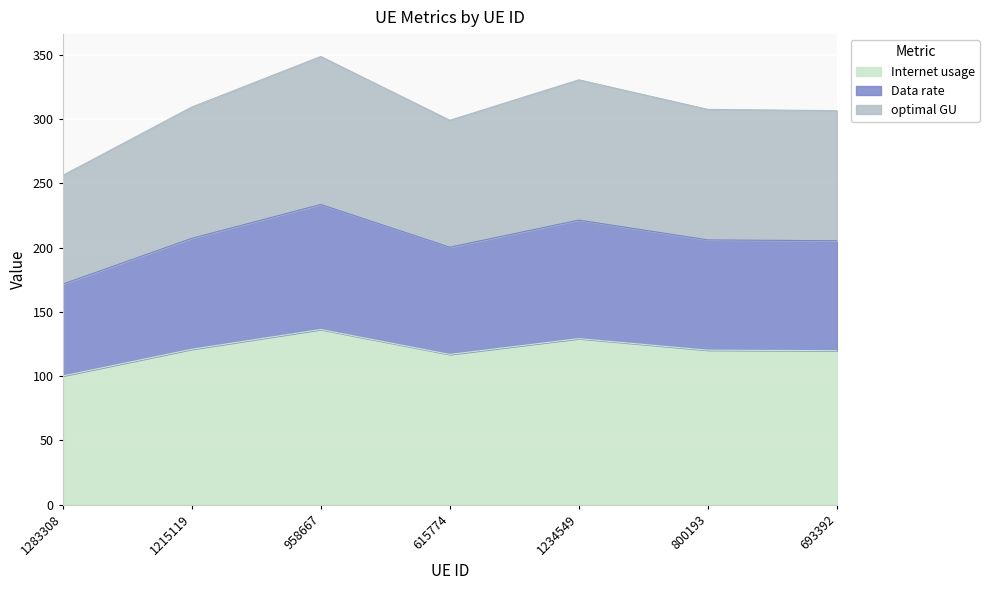

What is the total value across all series at 958667?

348.7